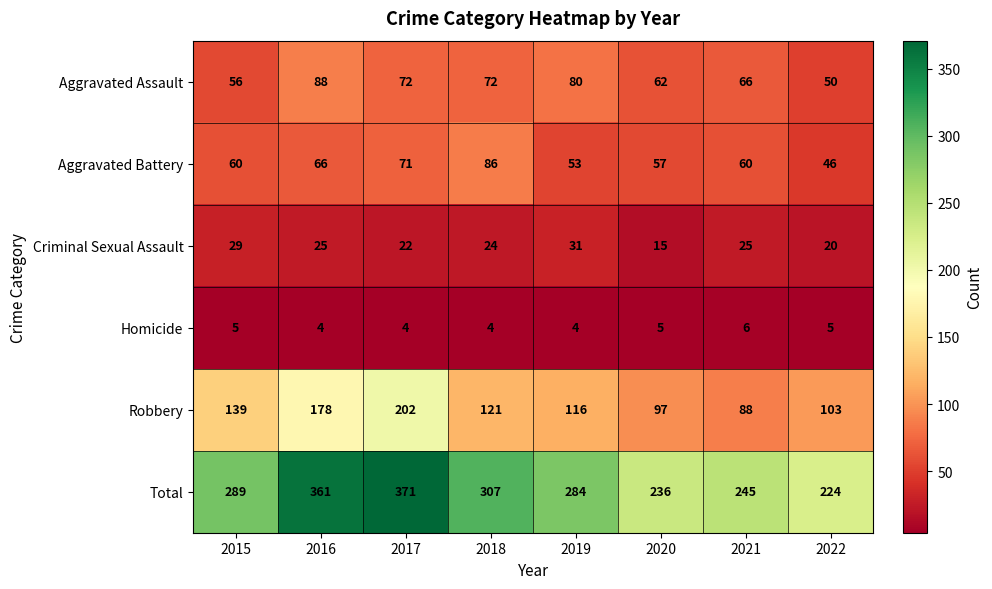

What is the maximum value shown in the chart?

371